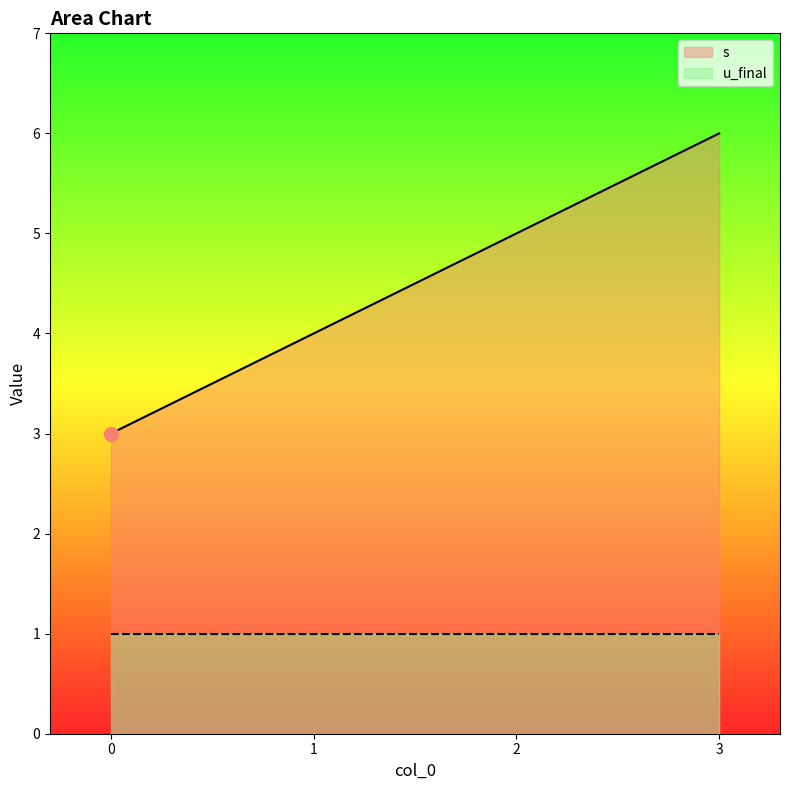

What is the value of the 2nd point from the left?

4